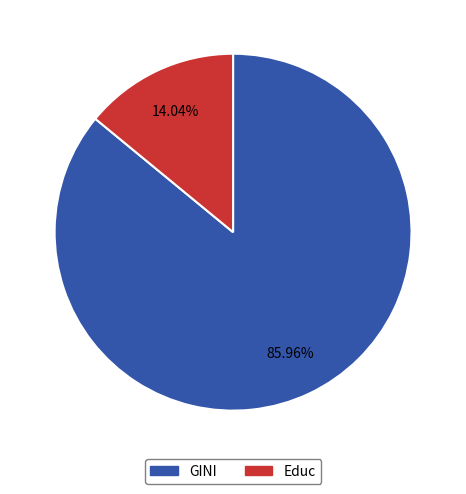

Is it true that Educ is 14% of the pie?

True